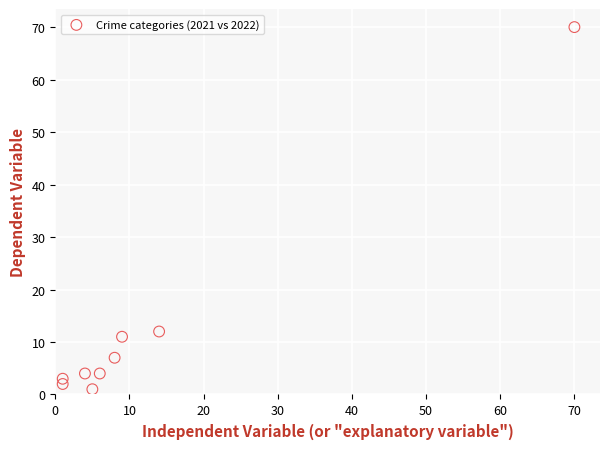

What is the average Y value?

13